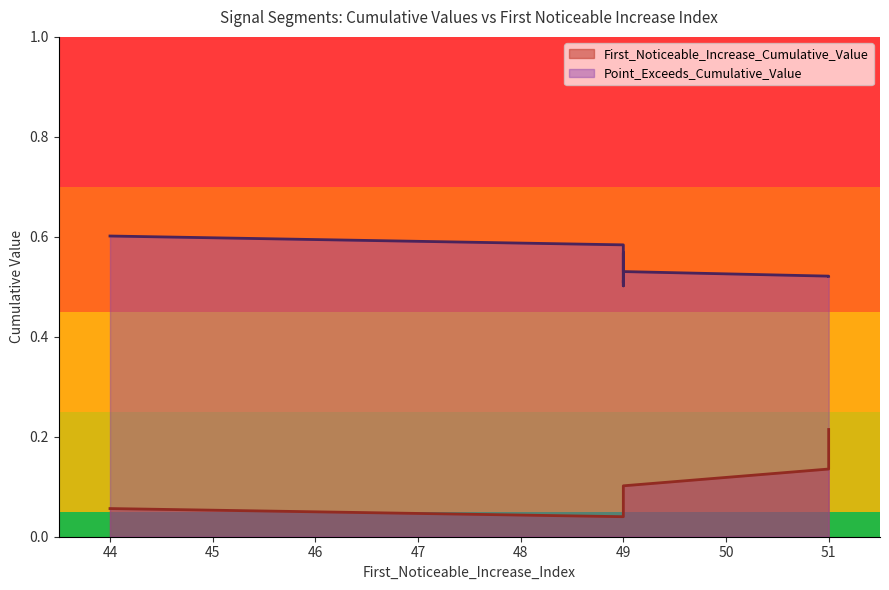

At which category does Point_Exceeds_Cumulative_Value reach its first local valley?

49